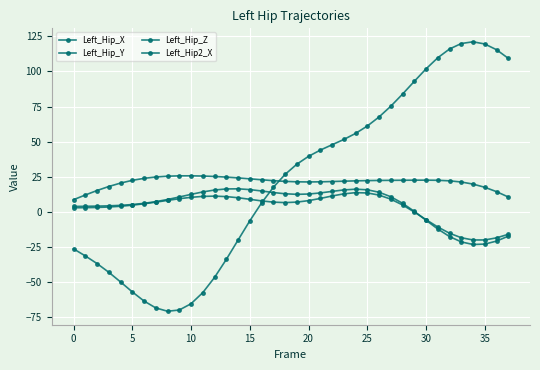

What is the label of the 24th point from the right?

14